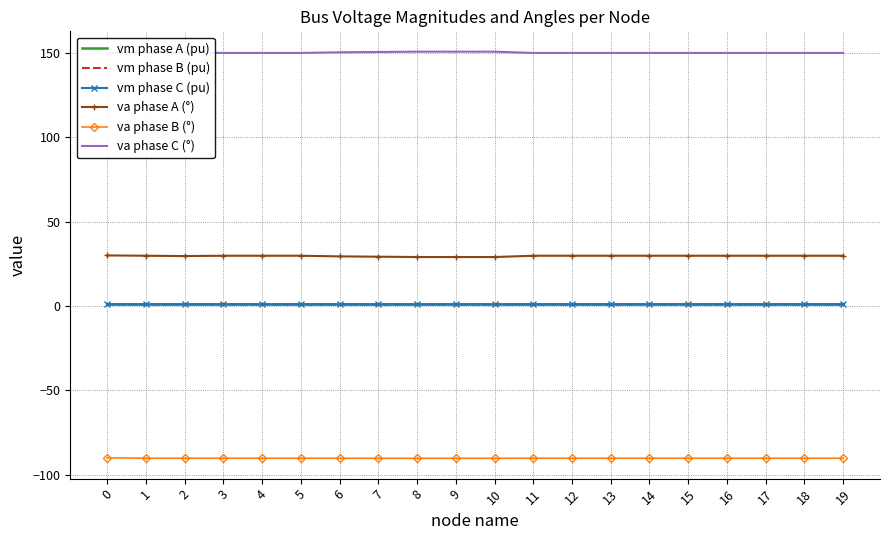

Reading left to right, what are all the values shown in this chart?

vm phase A (pu): 1.0	1.0	0.9	1.0	1.0	1.0	0.9	0.9	0.9	0.9	0.9	1.0	1.0	1.0	1.0	1.0	1.0	1.0	1.0	1.0
vm phase B (pu): 0.9	0.9	0.9	0.9	0.9	0.9	0.9	0.9	0.9	0.9	0.9	0.9	0.9	0.9	0.9	0.9	0.9	0.9	0.9	0.9
vm phase C (pu): 0.9	0.9	0.9	0.9	0.9	0.9	0.9	0.9	0.9	0.9	0.9	0.9	0.9	0.9	0.9	0.9	0.9	0.9	0.9	0.9
va phase A (°): 30.0	29.8	29.6	29.8	29.8	29.8	29.4	29.2	29.1	29.1	29.1	29.8	29.8	29.8	29.8	29.8	29.8	29.8	29.8	29.8
va phase B (°): -90.0	-90.2	-90.3	-90.2	-90.2	-90.2	-90.3	-90.3	-90.3	-90.3	-90.3	-90.2	-90.2	-90.2	-90.2	-90.2	-90.2	-90.2	-90.2	-90.2
va phase C (°): 150.0	150.1	150.3	150.1	150.1	150.1	150.4	150.6	150.8	150.8	150.8	150.1	150.1	150.1	150.1	150.1	150.1	150.1	150.1	150.1